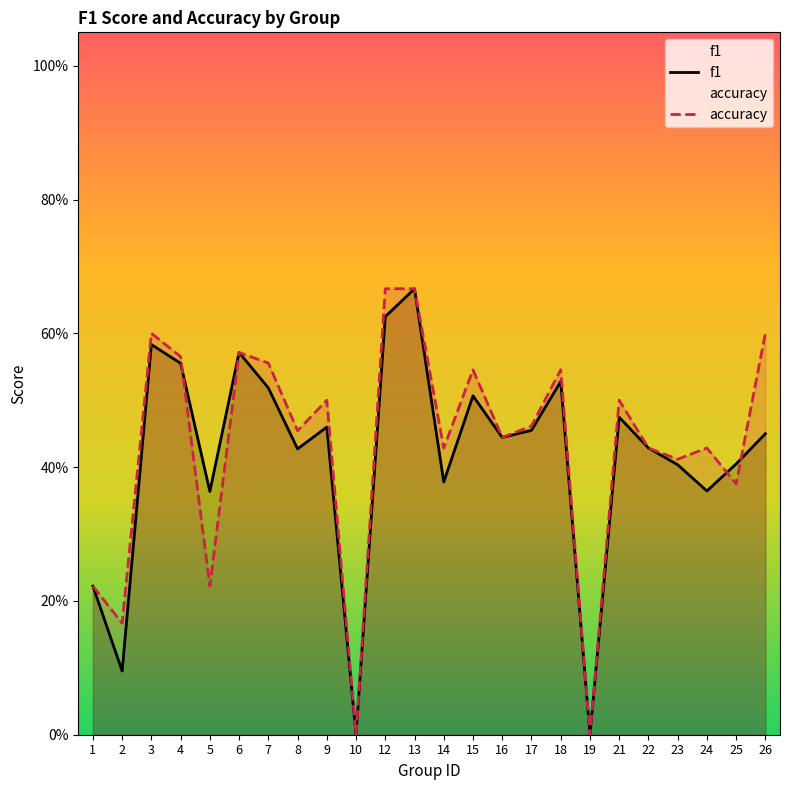

What is the total value across all series at 23?

0.8